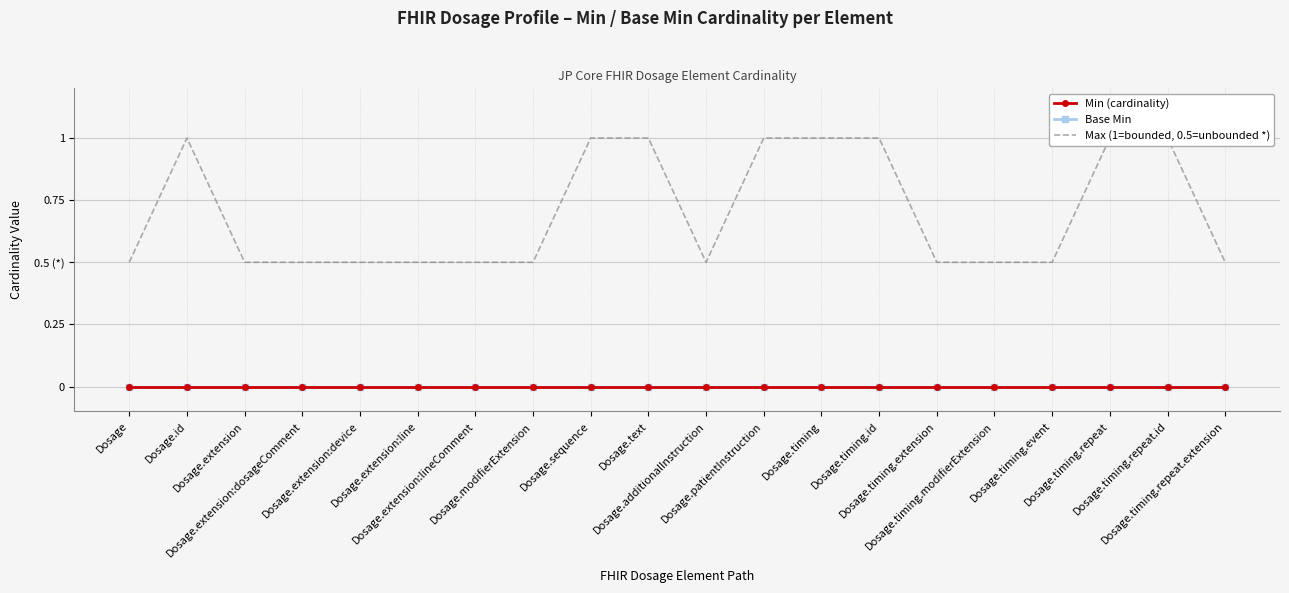

True or false: Min (cardinality) and Base Min cross at least once.

False